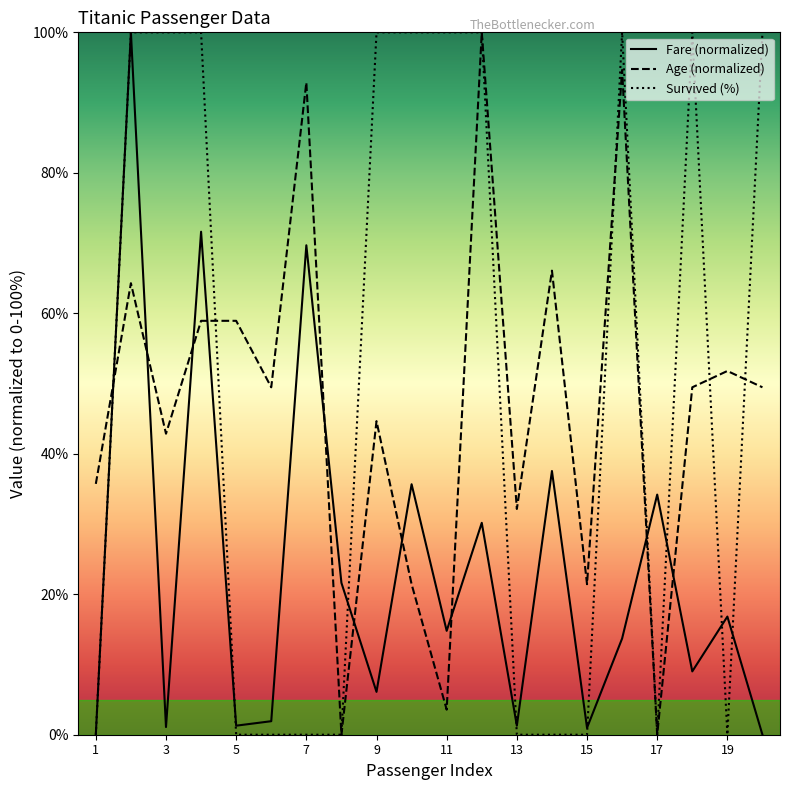

List the series in order of their peak value, highest first.

Fare (normalized), Age (normalized), Survived (%)